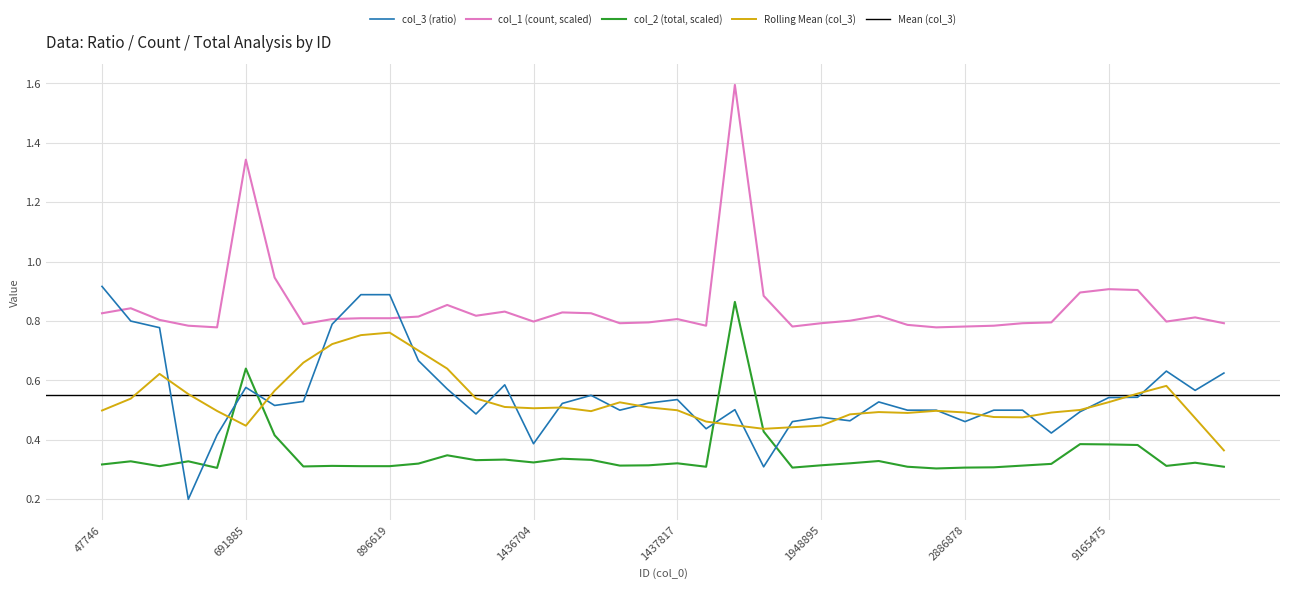

Rank the series by their maximum value, from highest to lowest.

col_1 (count), col_3 (ratio), col_2 (total)